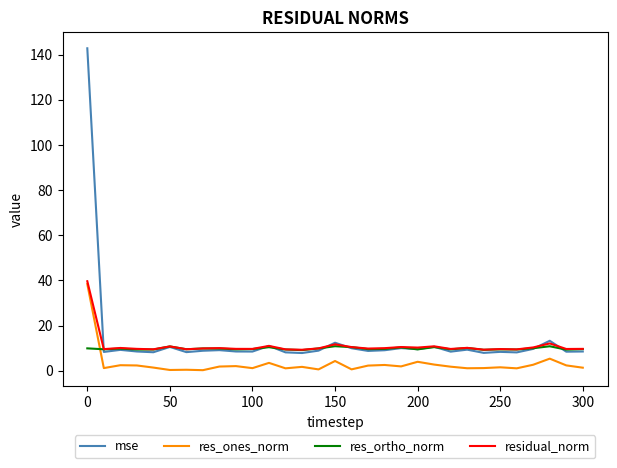

What is the difference between the maximum and minimum values in the res_ortho_norm series?

1.7